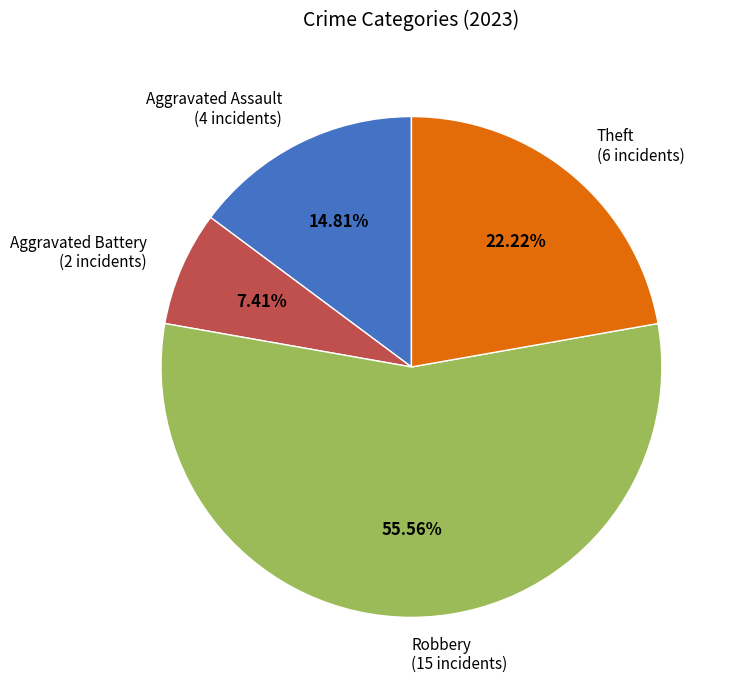

Does any single category account for the majority?

Yes